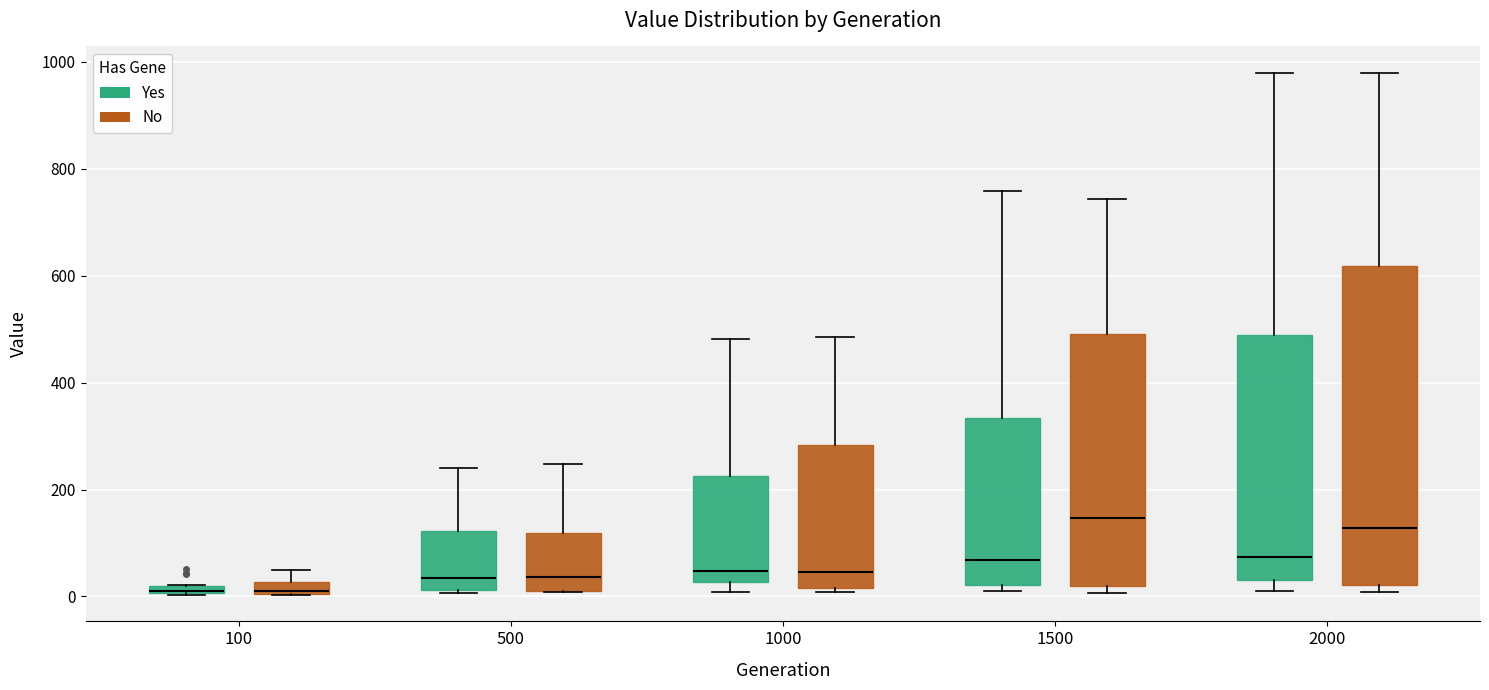

Comparing the boxes themselves (not the whiskers), which one is the tallest?

2000 (No)